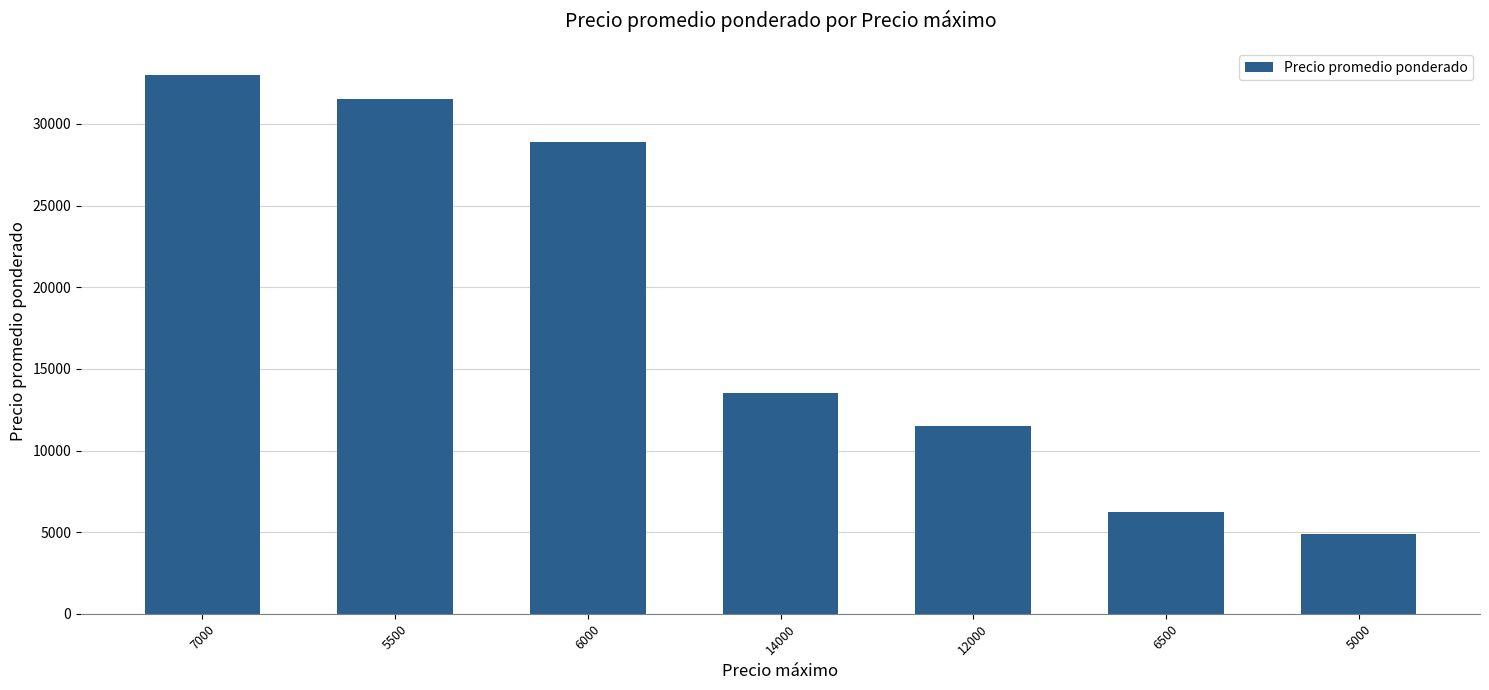

Rank the categories by value from highest to lowest.

7000, 5500, 6000, 14000, 12000, 6500, 5000